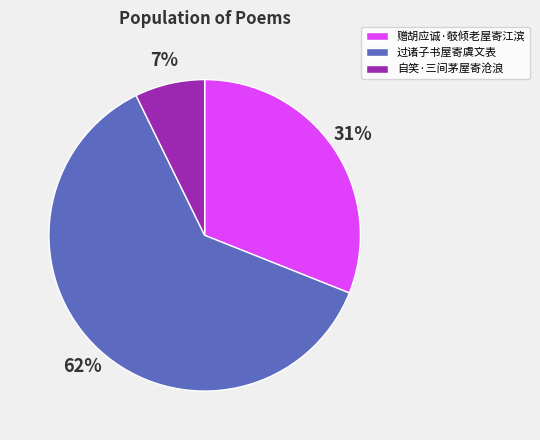

To the nearest percent, what is the average slice percentage?

33%